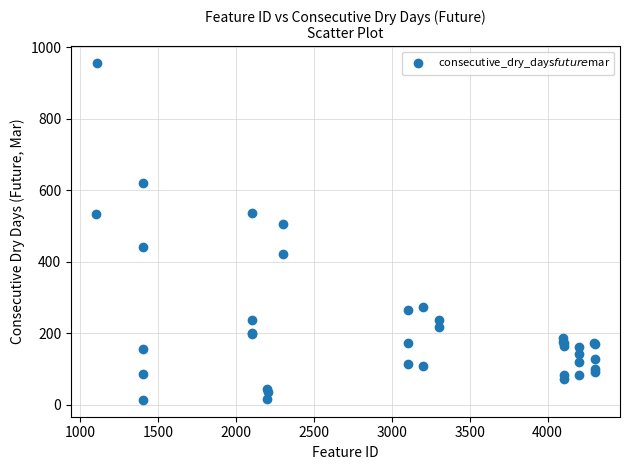

What Y value in the scatter plot is closest to 484?

506.3